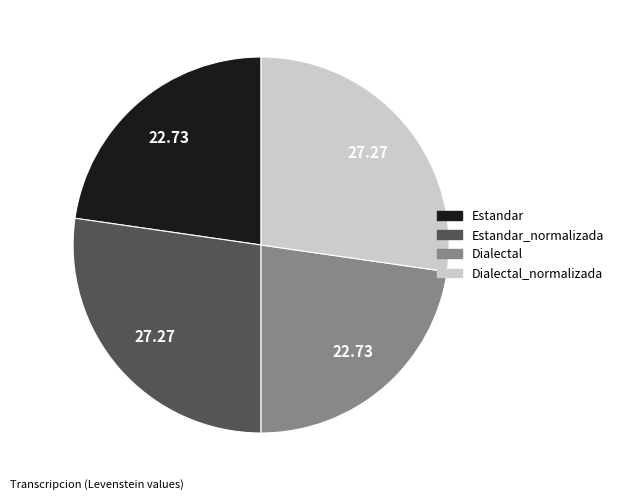

Is there any slice that represents more than half of the pie?

No